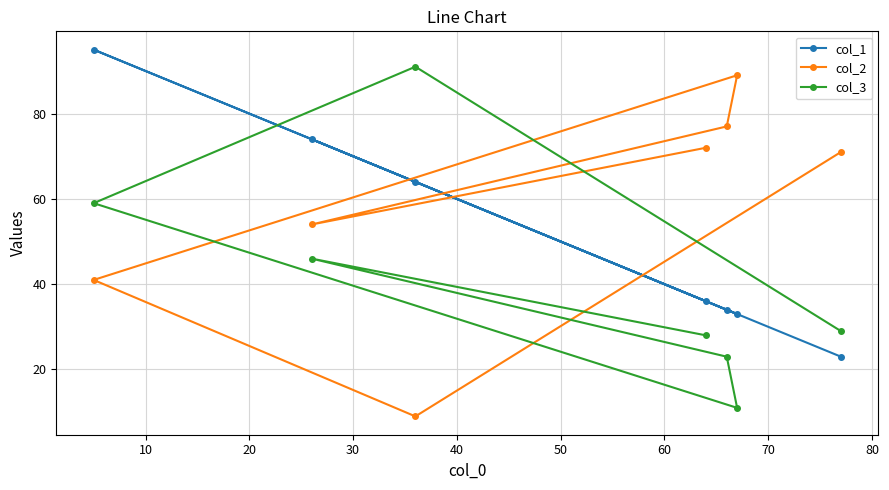

What is the highest value of the col_3 series?

91